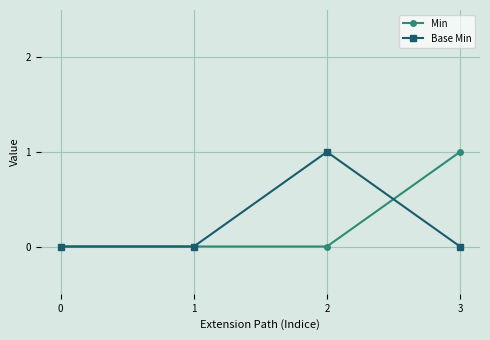

Is it true that Min equals 0 at 0?

True